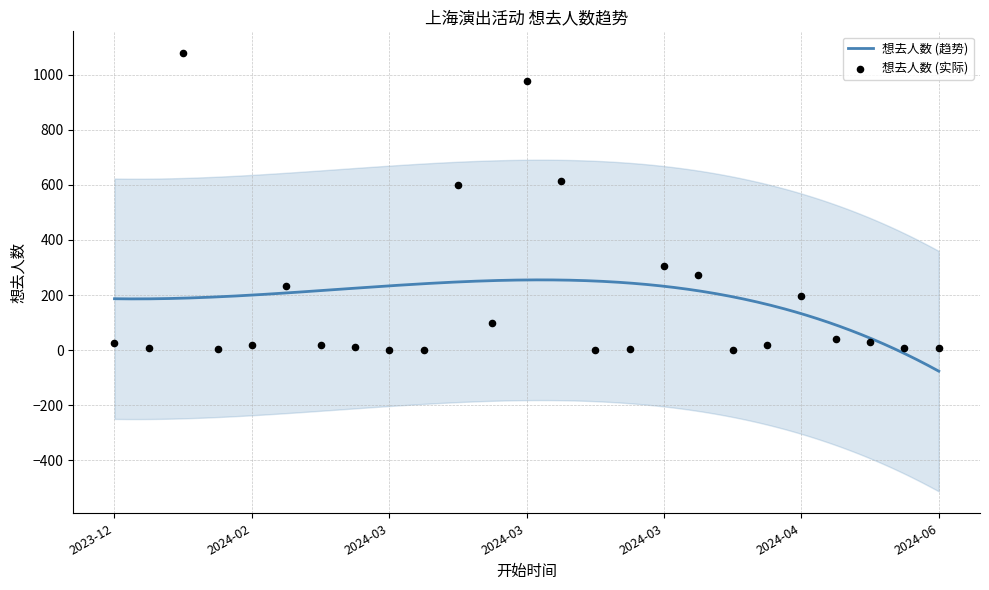

Which has a higher value, 13 or 5?

13